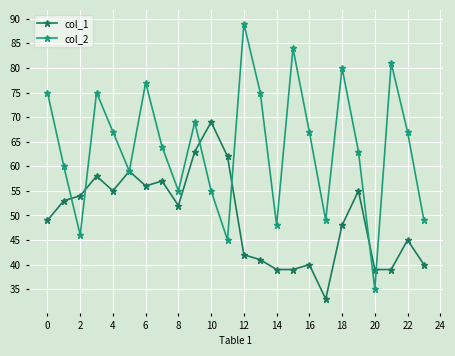

What is the value of the col_2 point at the 13th from the left?

89